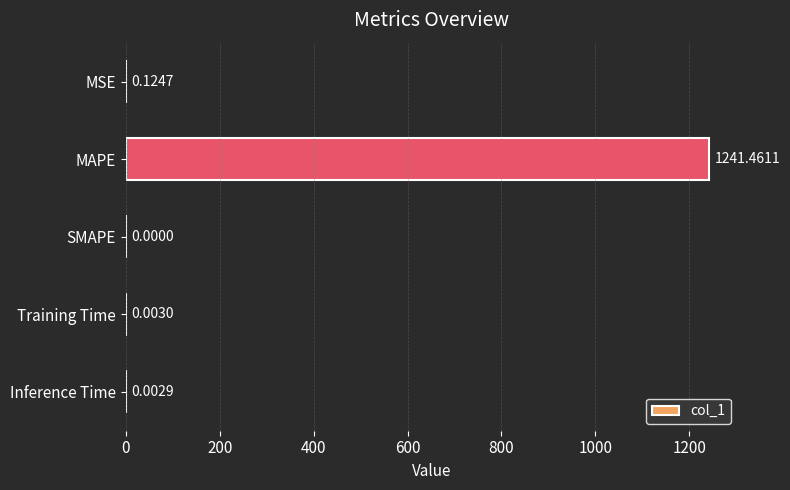

Where is the data nearest to the value 620?

MSE